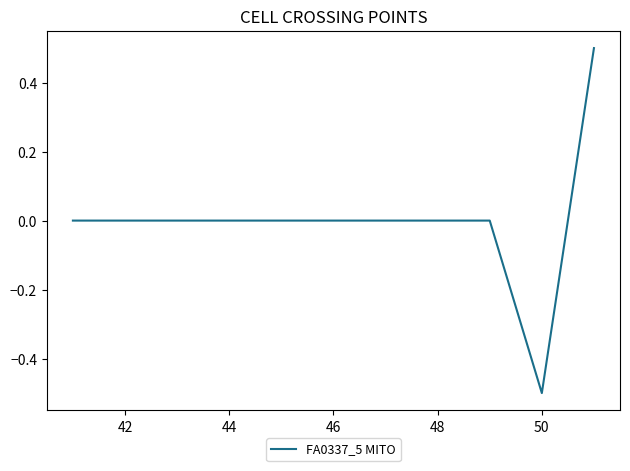

What is the difference between the maximum and minimum values?

1.0